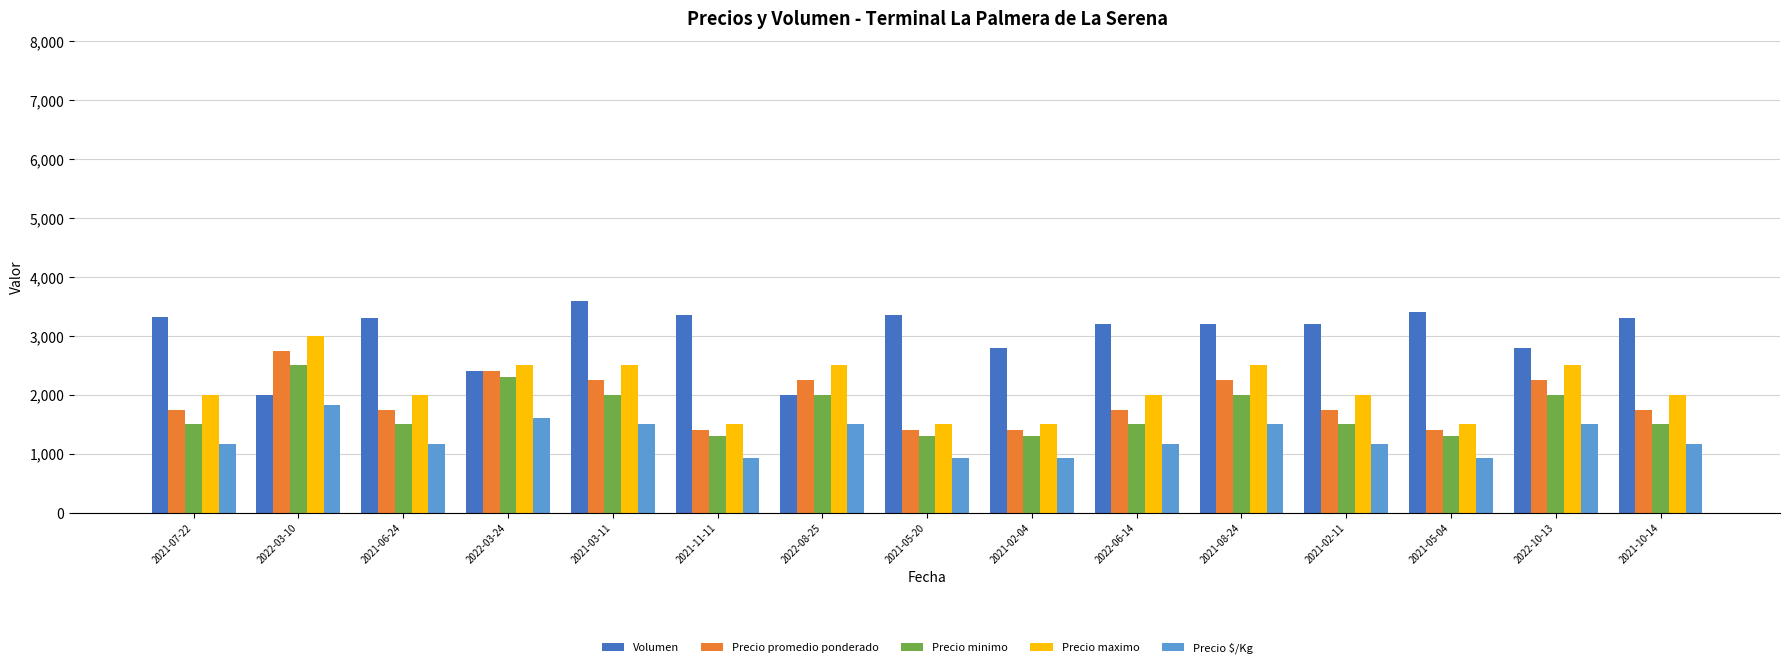

What is the minimum value for Precio maximo?

1500